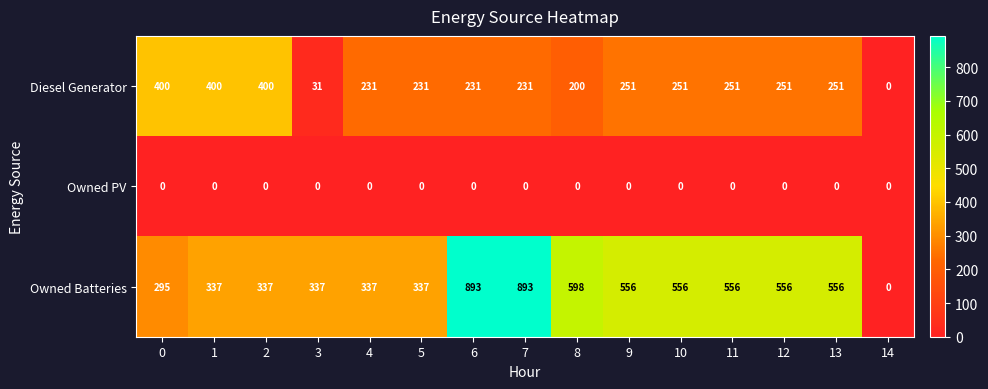

What is the spread (max minus min) of values at 10?

556